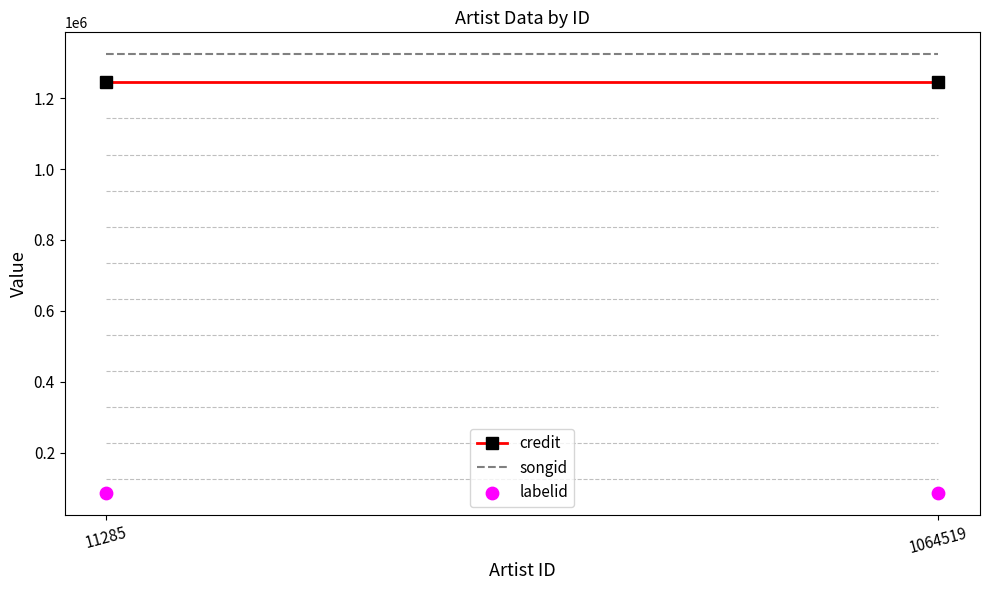

At how many categories does at least one series exceed 1187692?

2